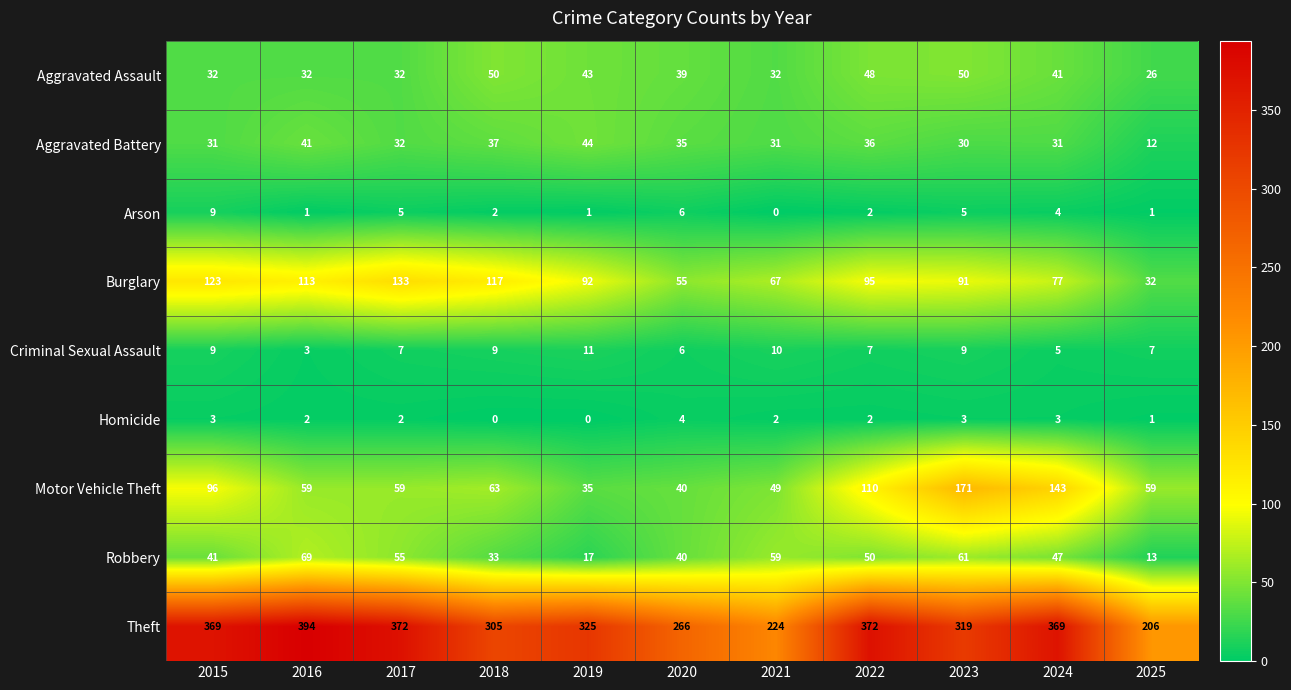

At which label is Aggravated Assault closest to 38?

2020